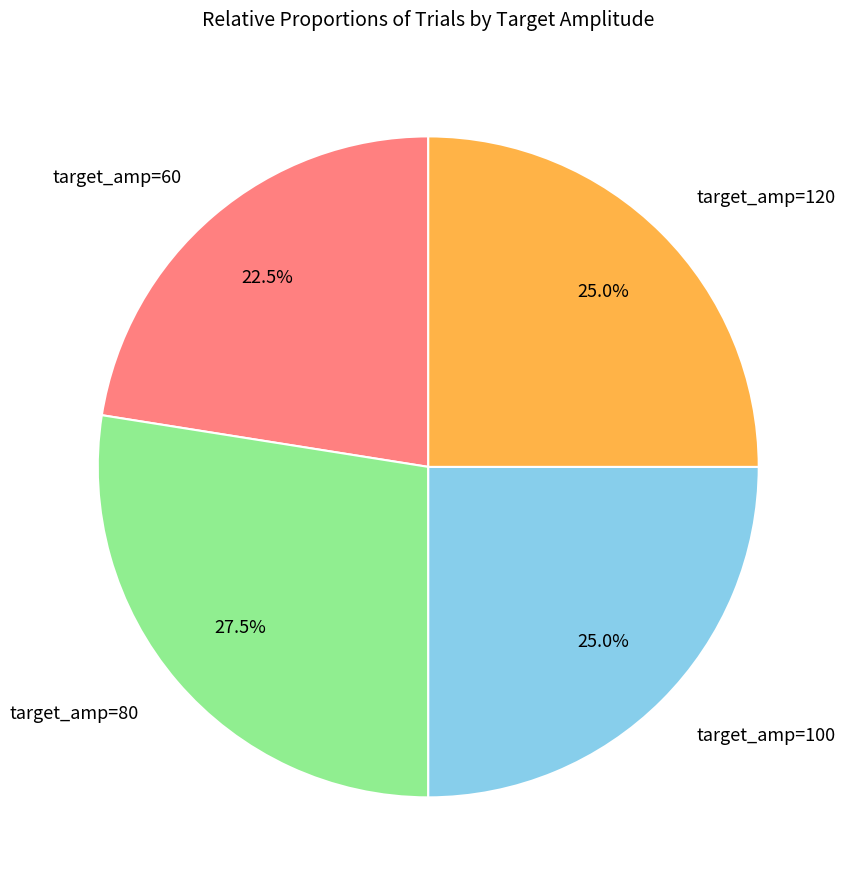

Is there a majority slice in this chart?

No